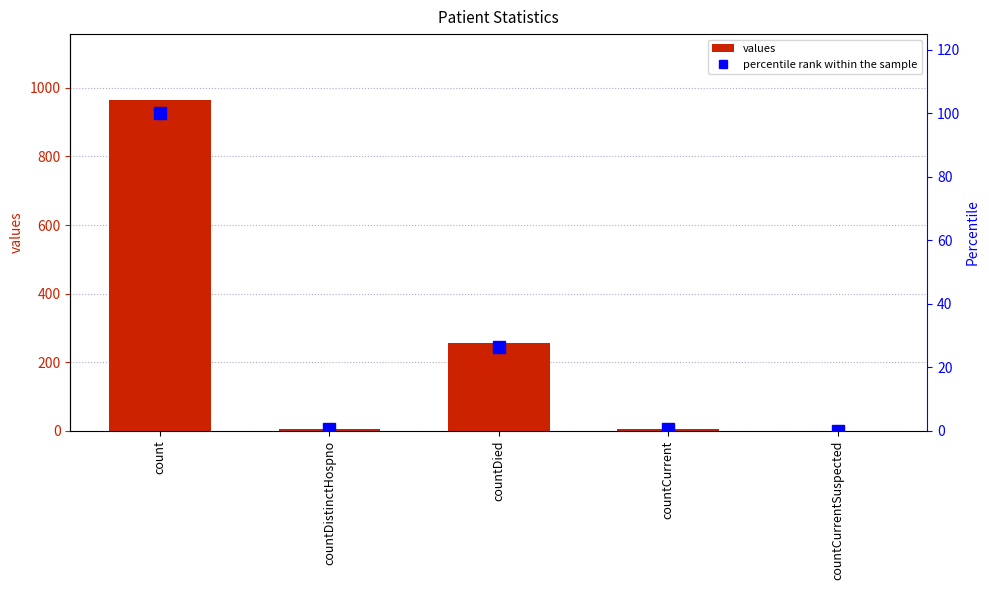

What is the difference between the values values at countDied and countCurrent?

250